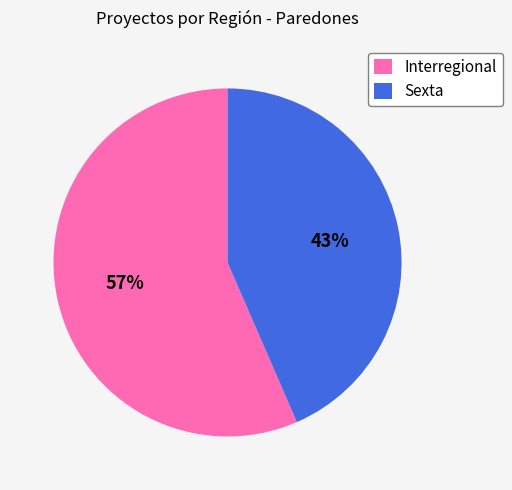

True or false: Sexta accounts for 43% of the total.

True